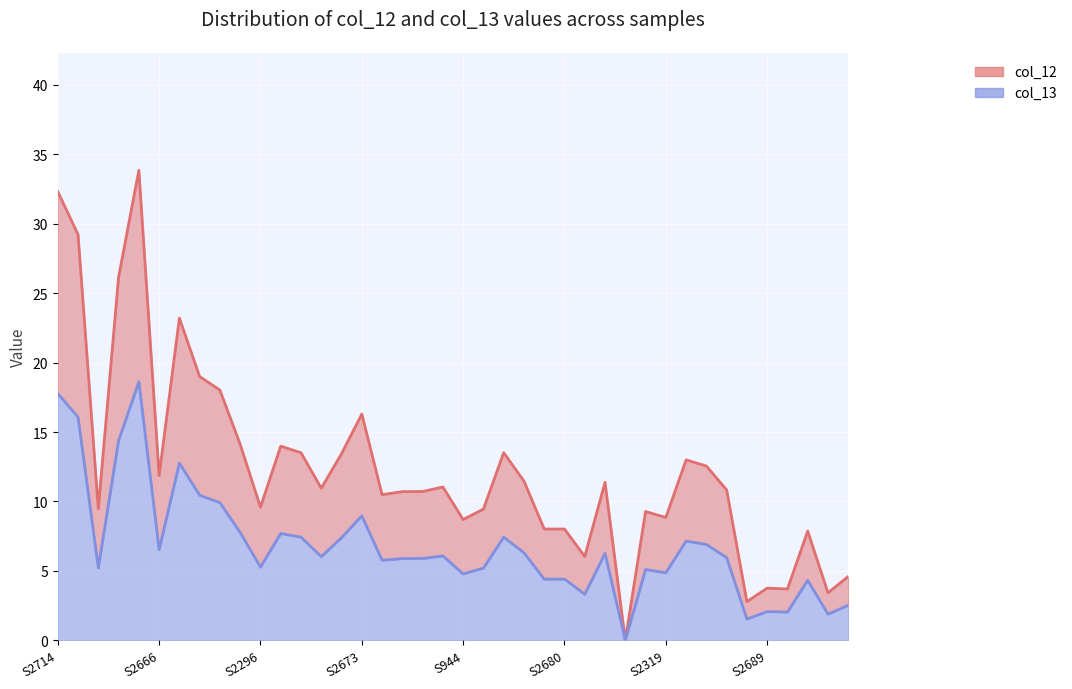

Read the col_12 value at S2707.

3.4